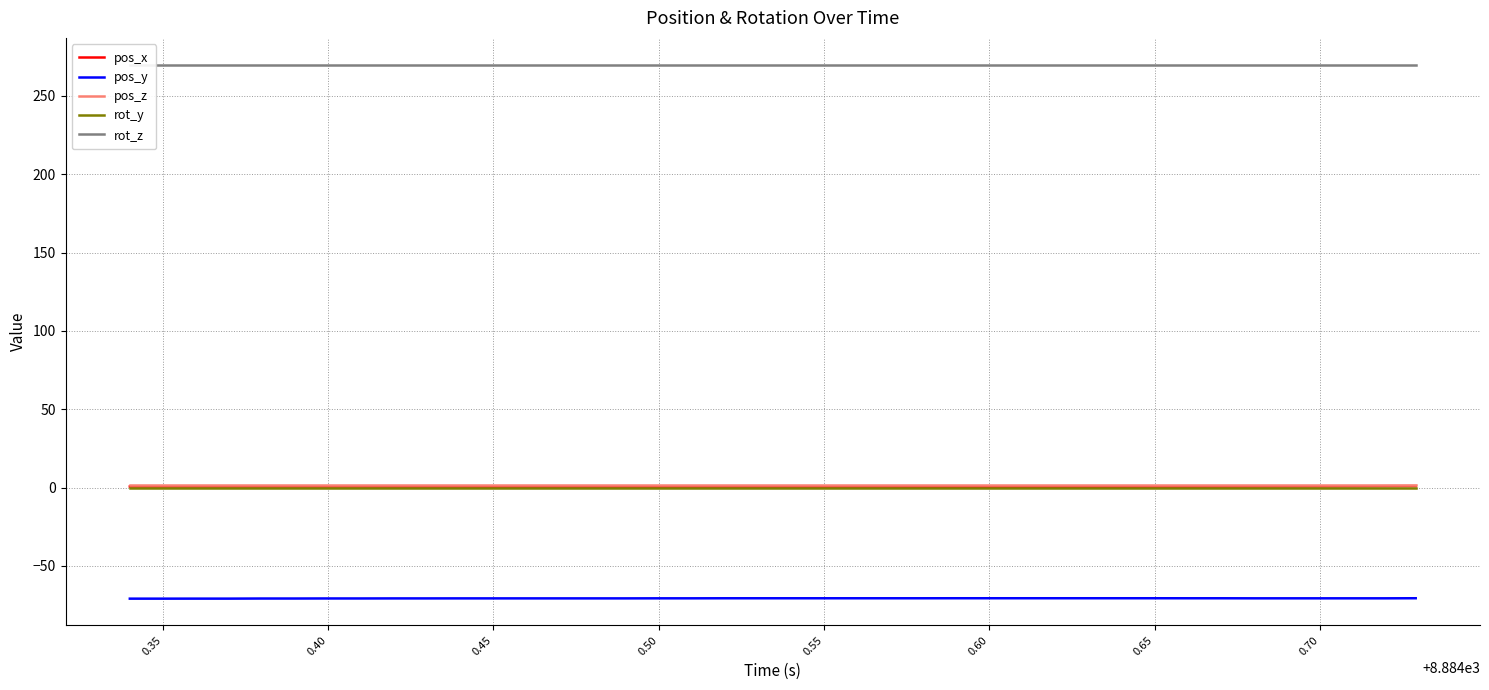

What is the highest value of the pos_y series?

-70.6